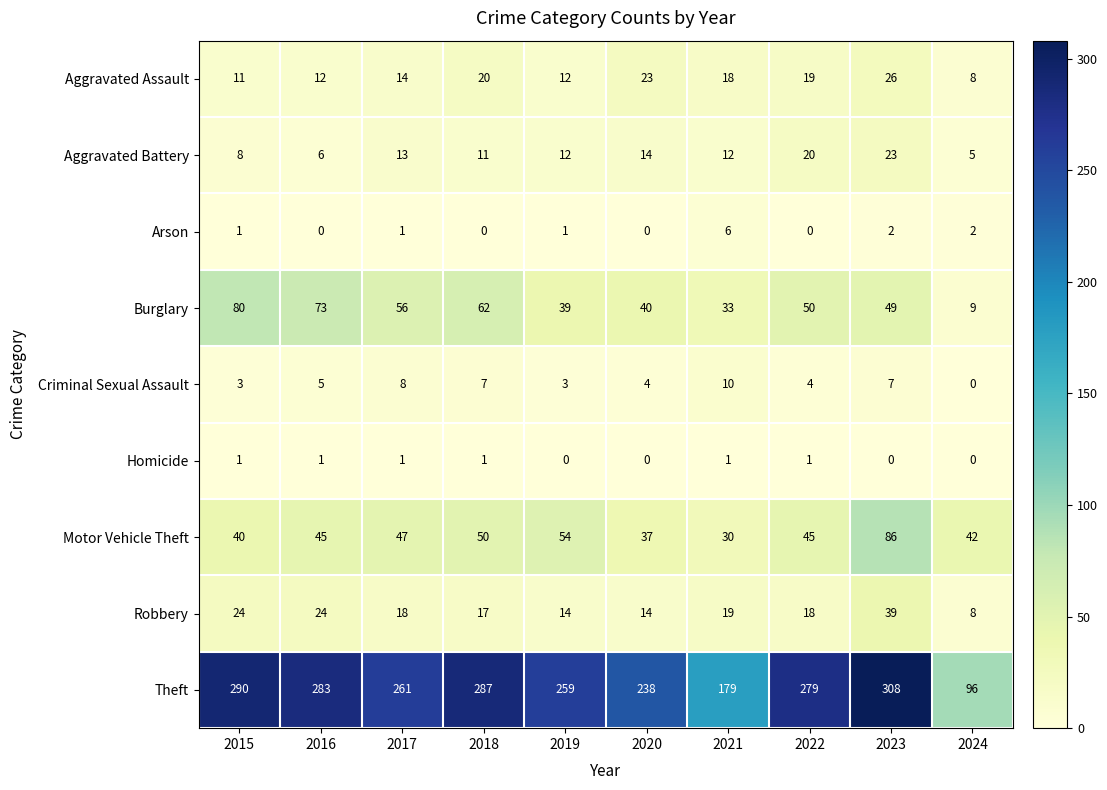

Which series has the largest range (max minus min)?

Theft